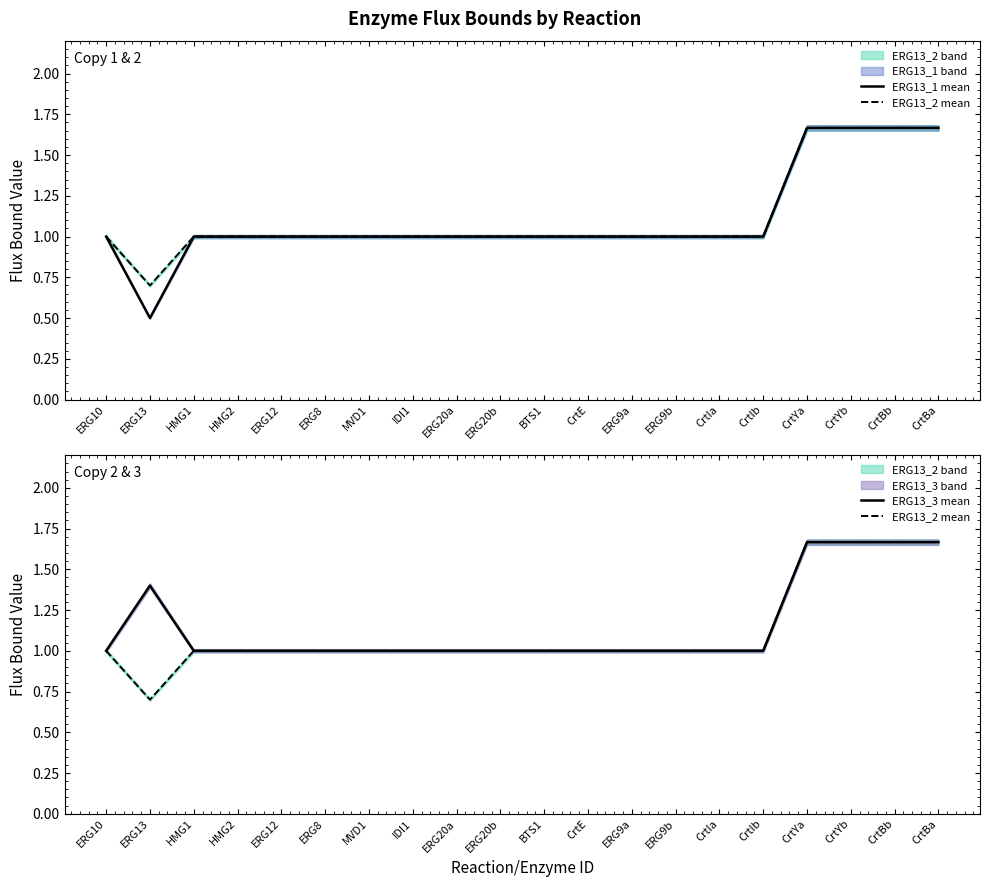

The ERG13_1 mean series shows 0.5 at ERG13. True or false?

True